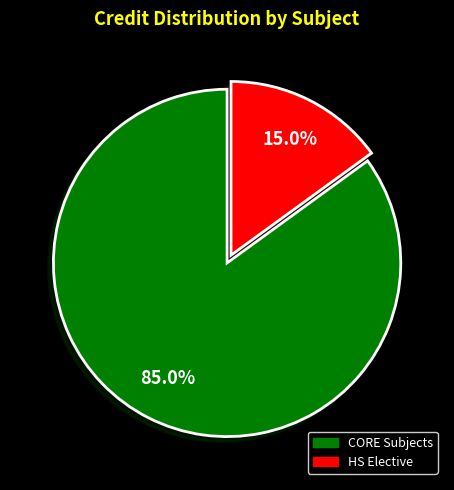

Is there a majority slice in this chart?

Yes